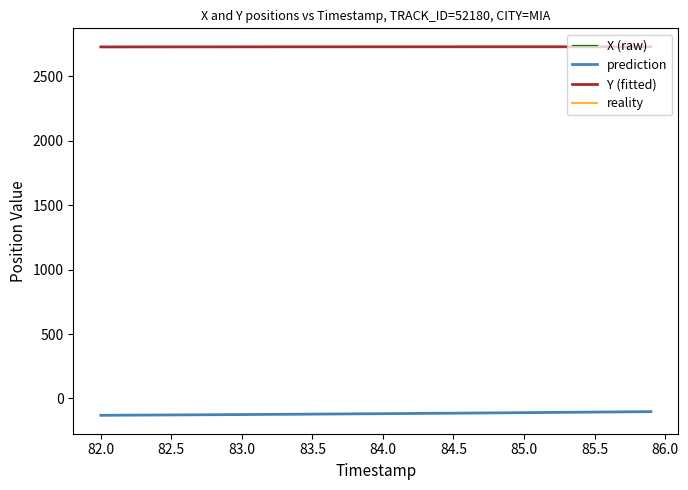

What is the maximum value for prediction?

-101.8